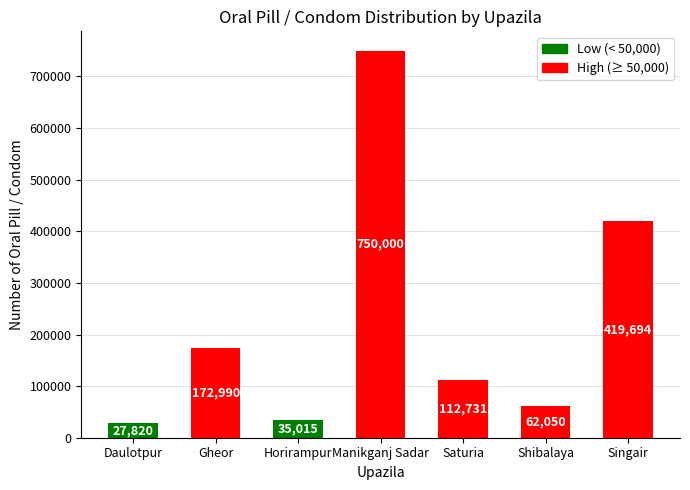

How many values are below 112731?

3